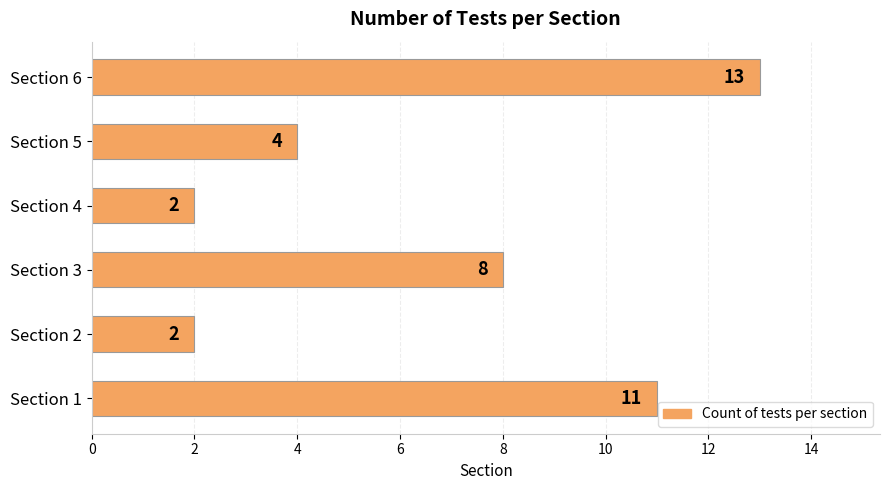

At which category does the chart reach its peak across all series?

Section 6